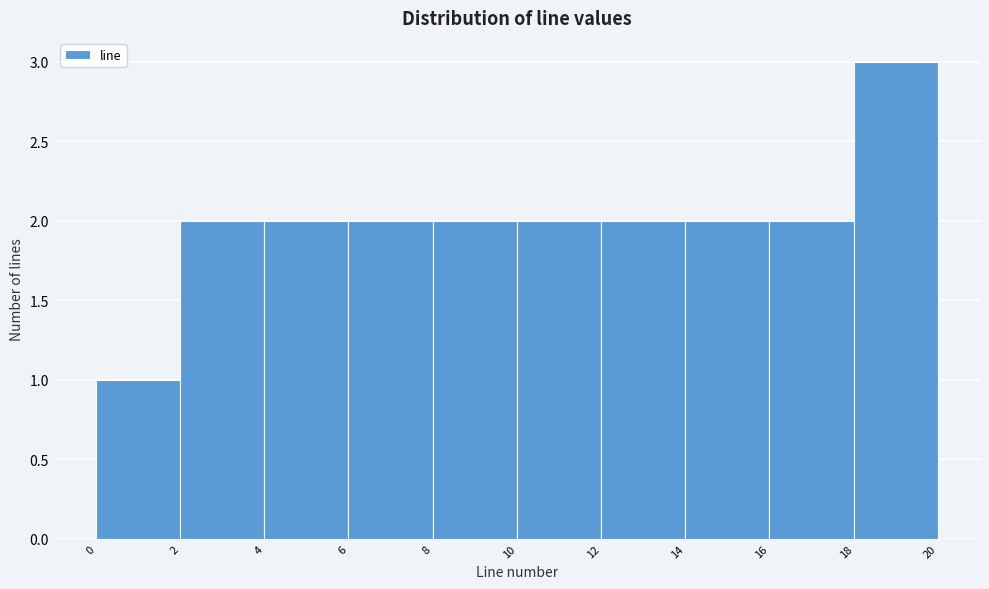

Over which range of the x-axis is the bar tallest?

18 to 20